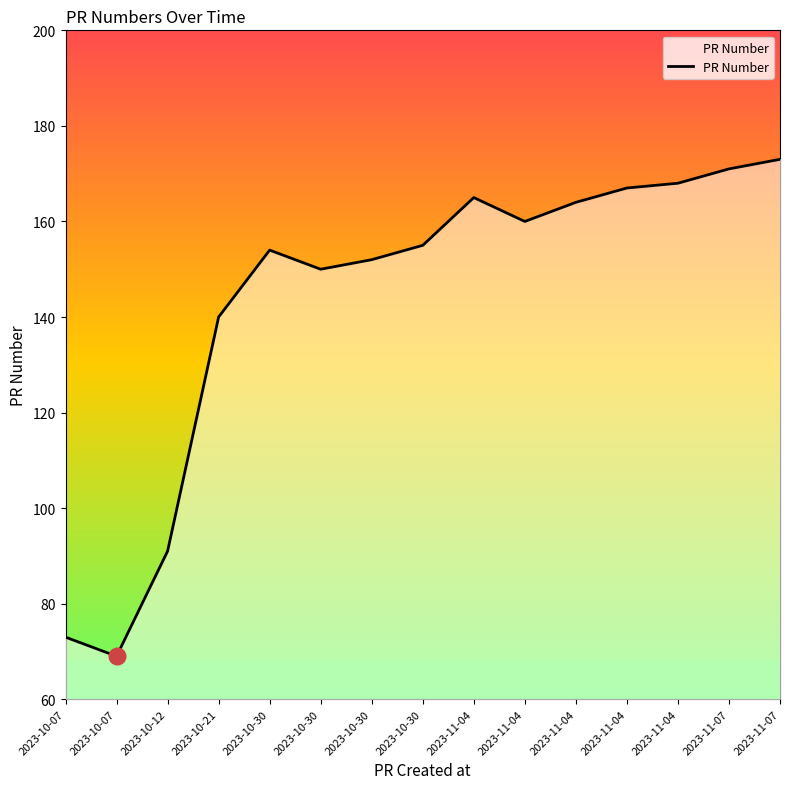

How many lines are shown in the chart?

1